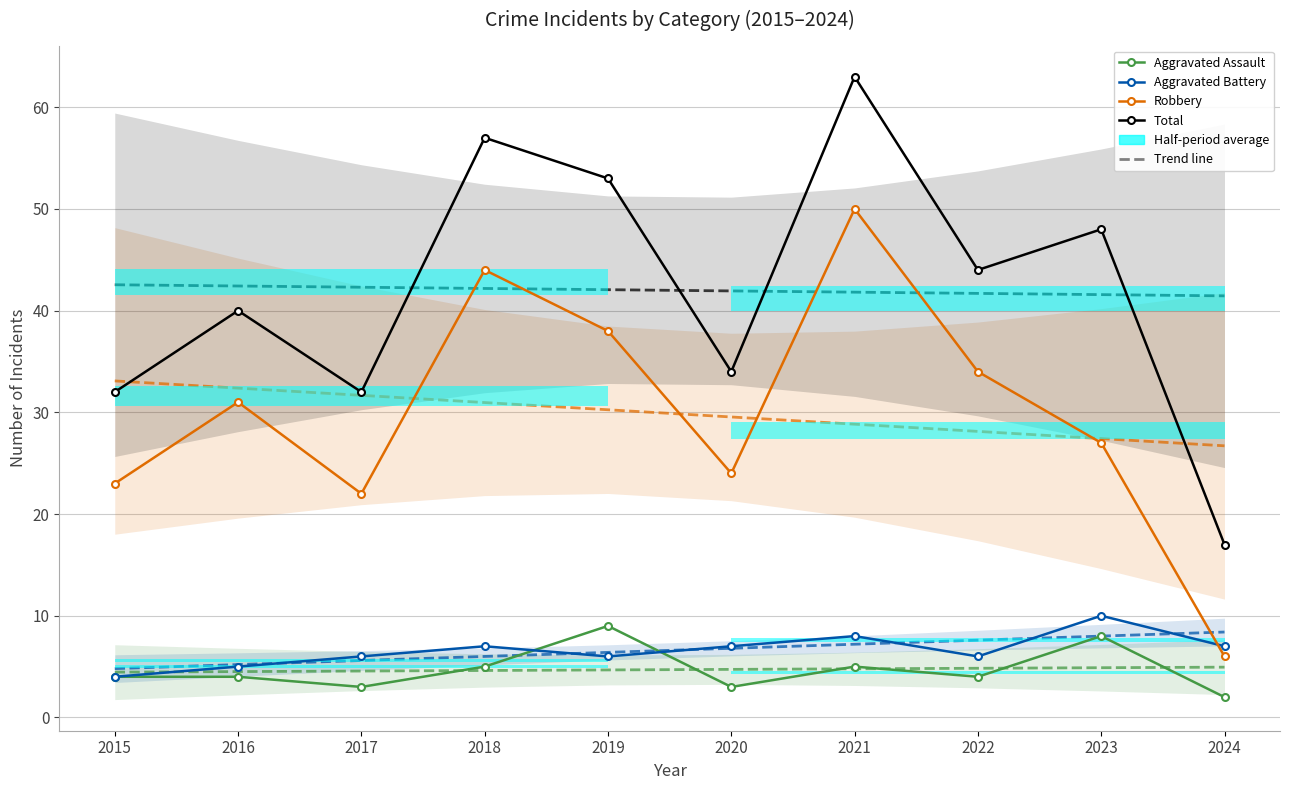

How many times do Aggravated Assault and Aggravated Battery cross each other?

2